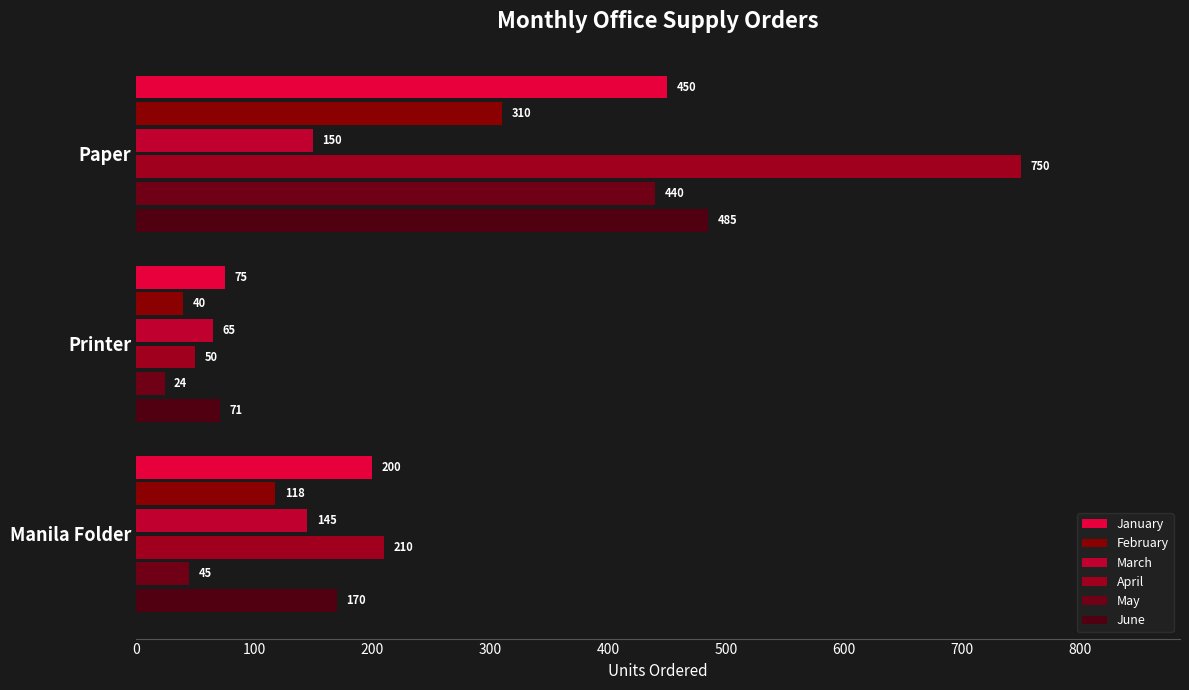

How many series are shown in this chart?

6